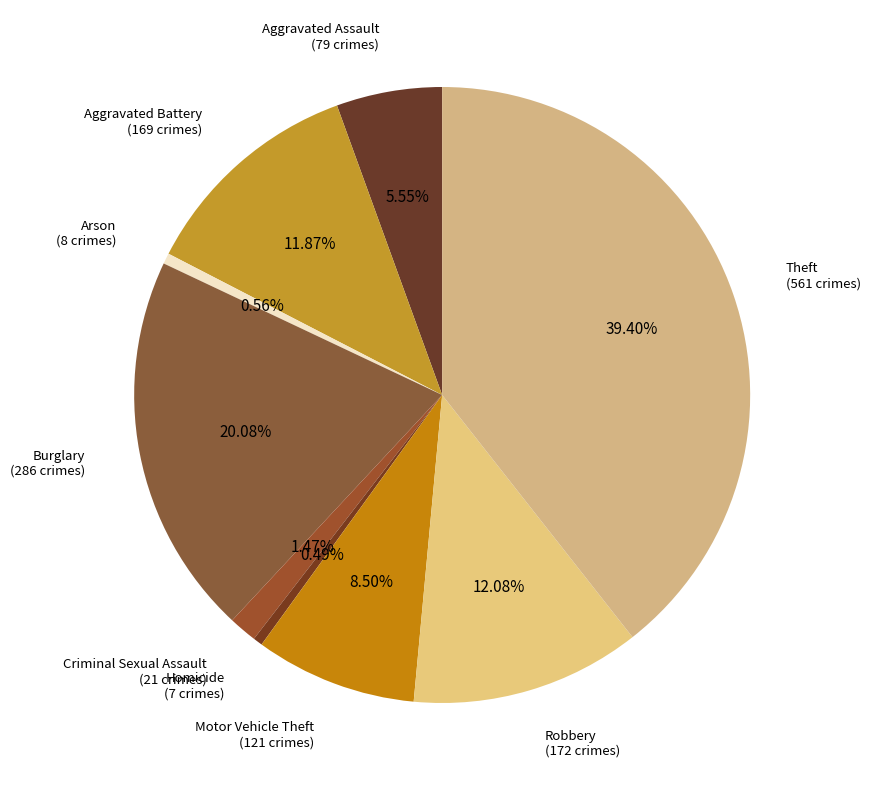

Combined, what portion of the pie is Burglary and Criminal Sexual Assault?

21.6%